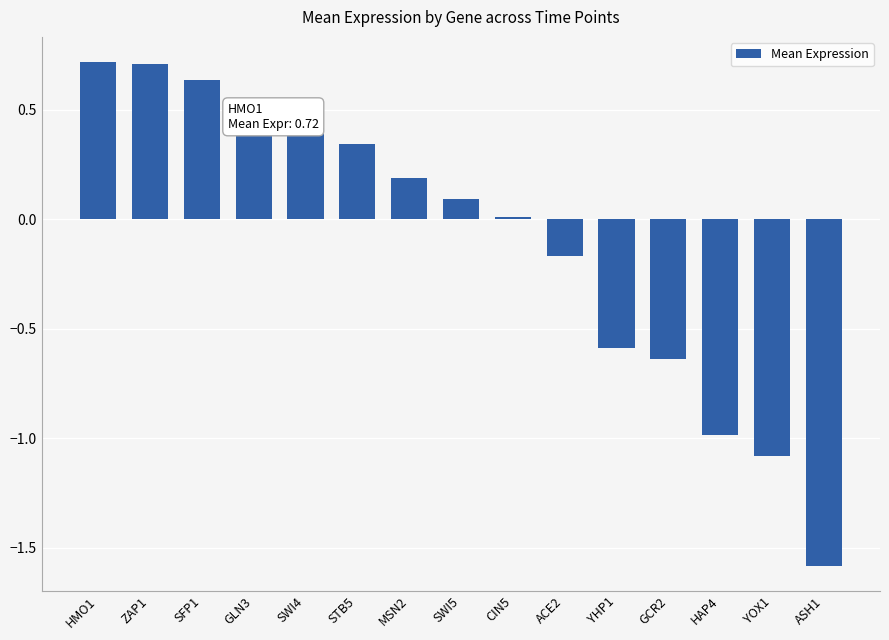

What is the label of the 4th bar from the left?

GLN3